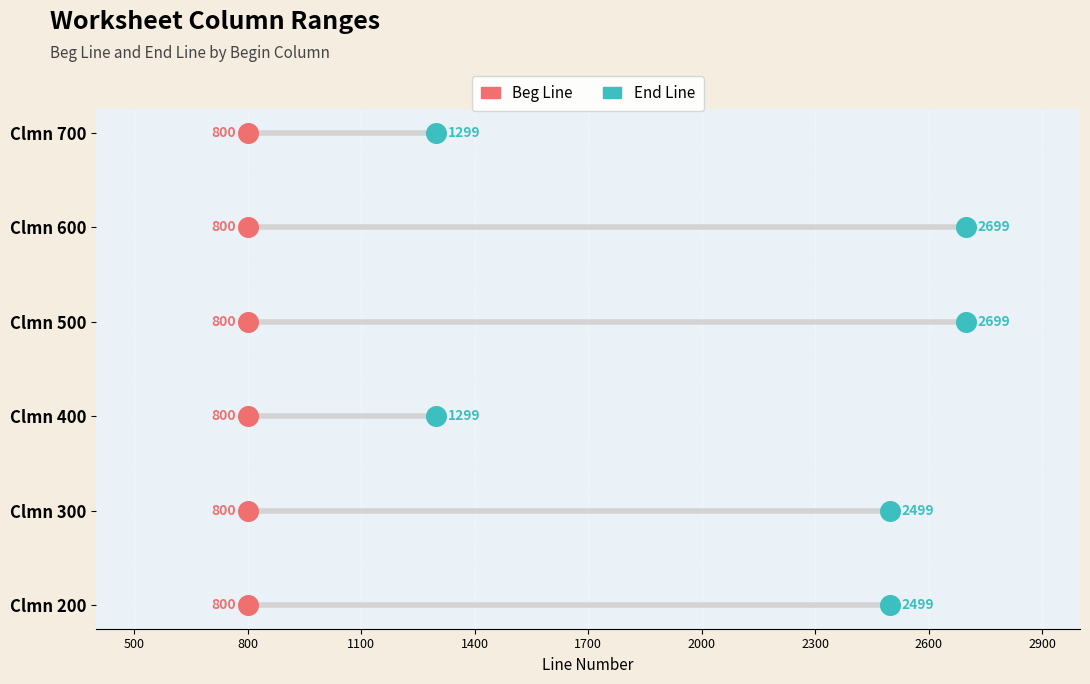

Which series contains the lowest Y value?

Beg Line